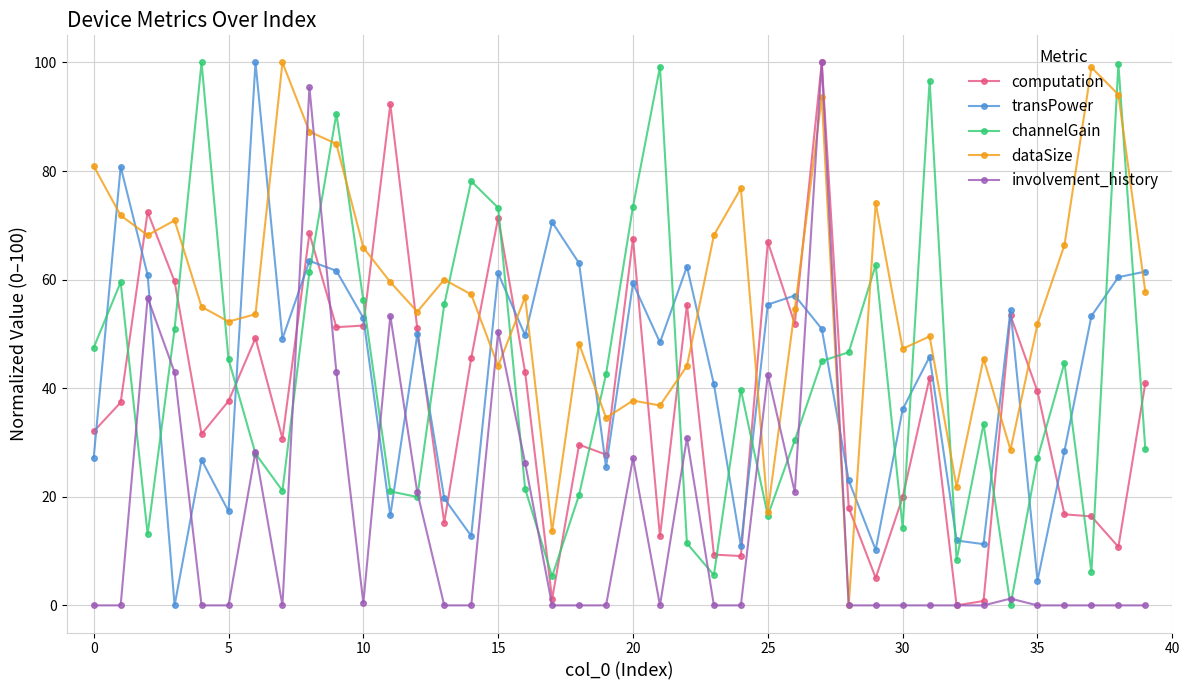

What is the highest value of the dataSize series?

100.0